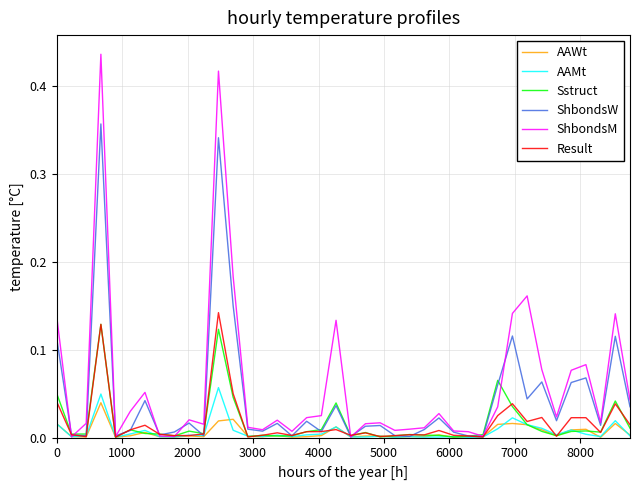

Does the chart have visible grid lines?

Yes